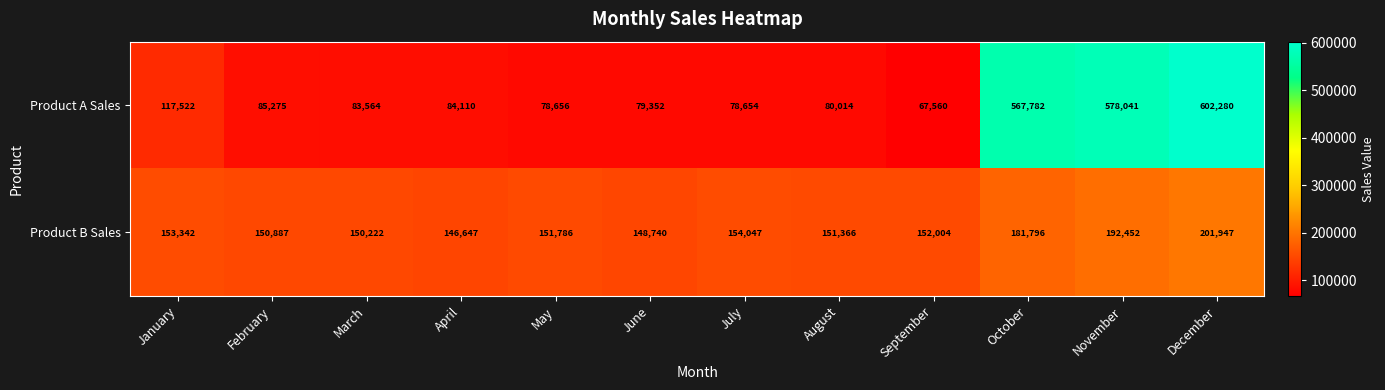

Which series changed the most between July and November?

Product A Sales